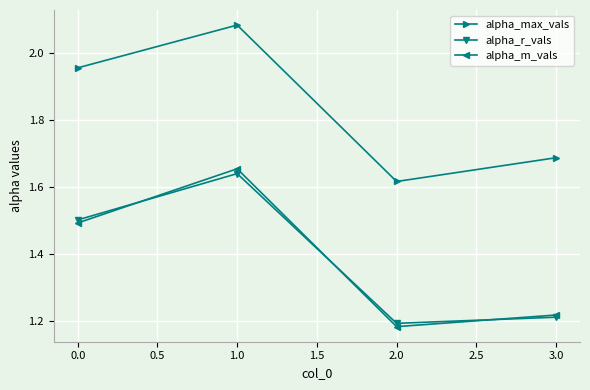

Which category has the highest value in the alpha_max_vals series?

1.0